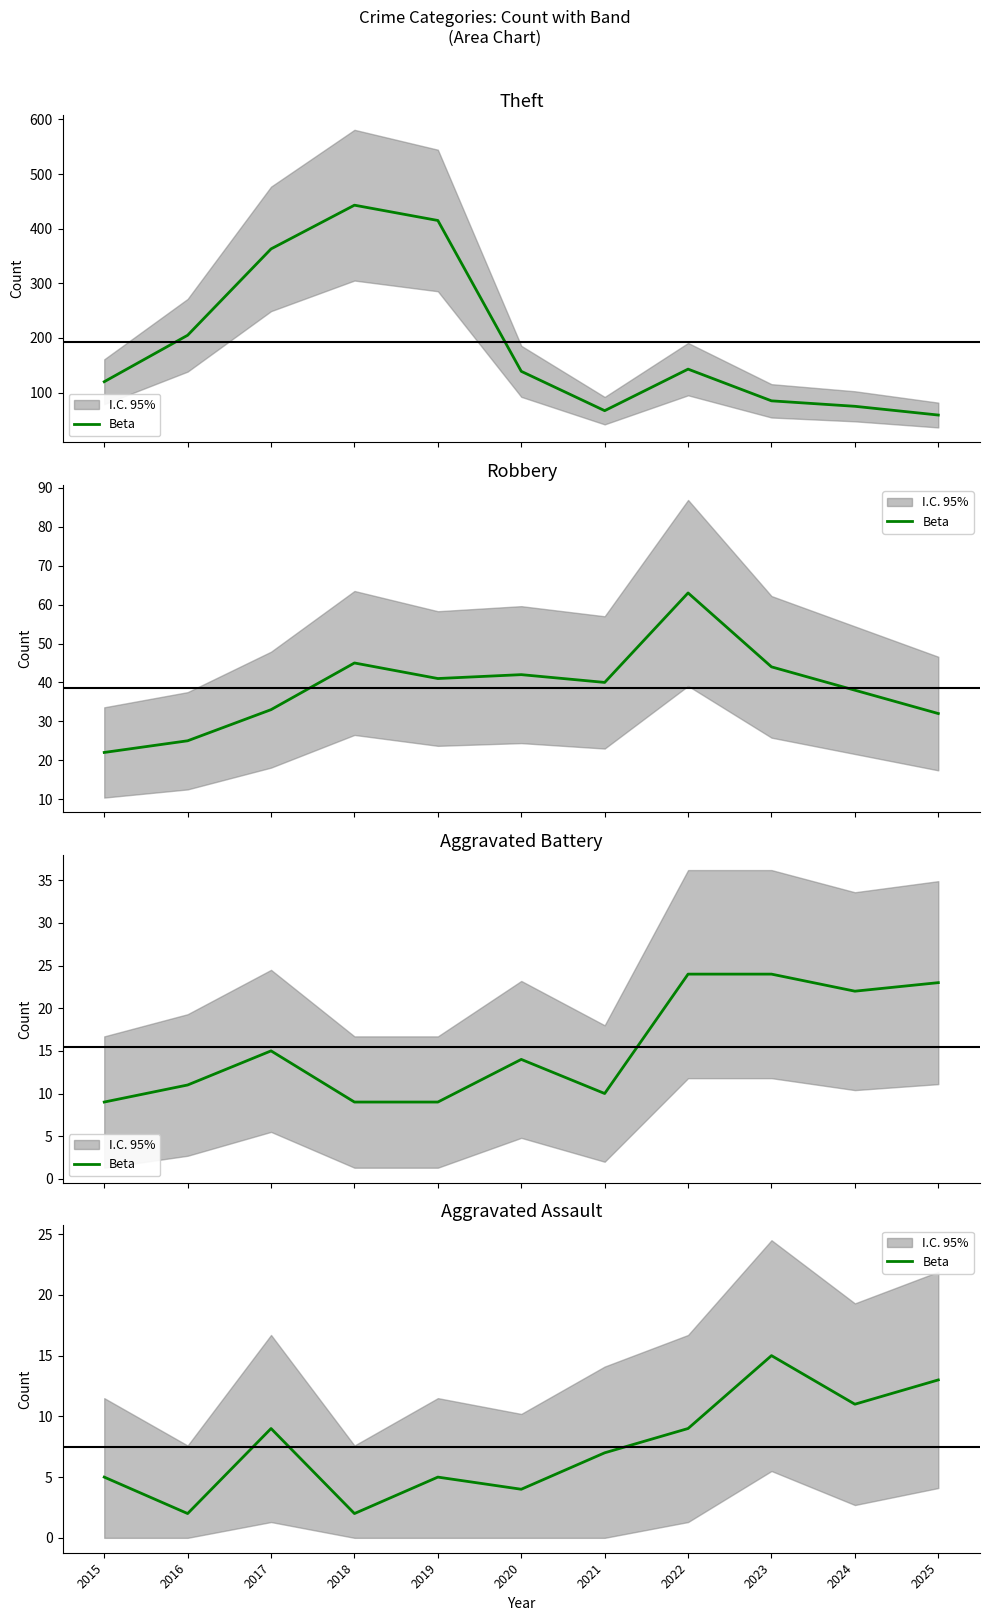

Where is the data nearest to the value 8?

2017